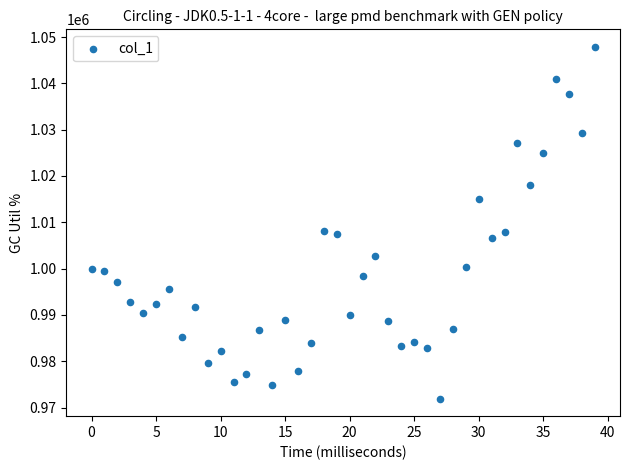

What is the range of Y values (max minus min)?

75901.5